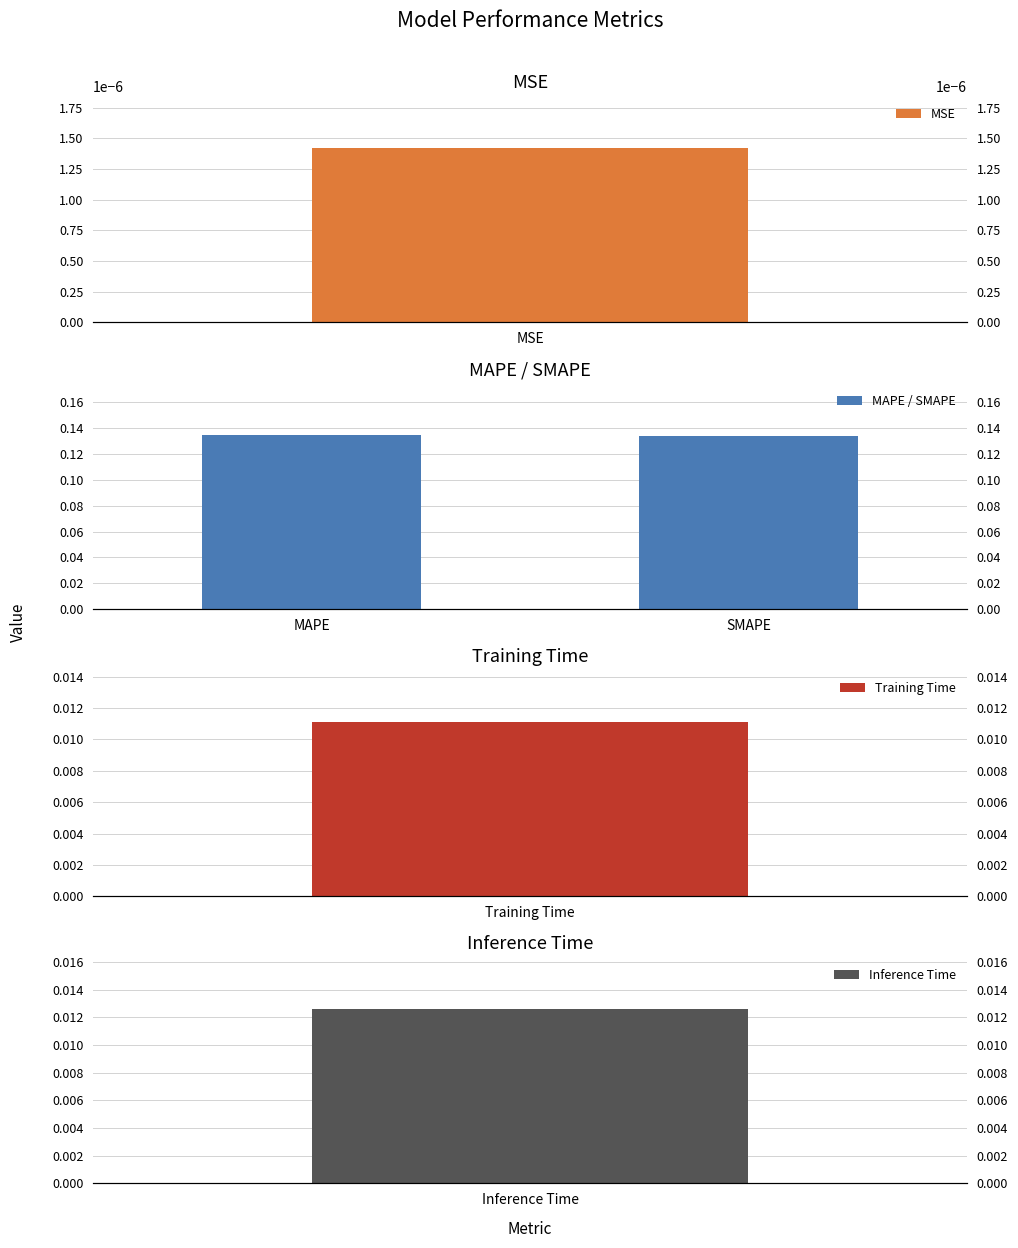

What is the label of the 1st bar from the left?

MAPE